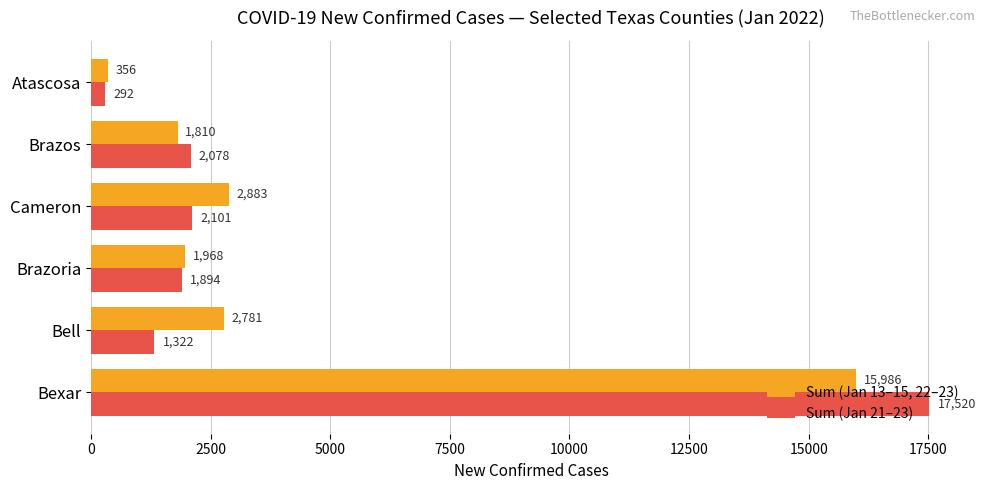

What is the difference between the second highest and minimum values in the Sum (Jan 21–23) series?

1809